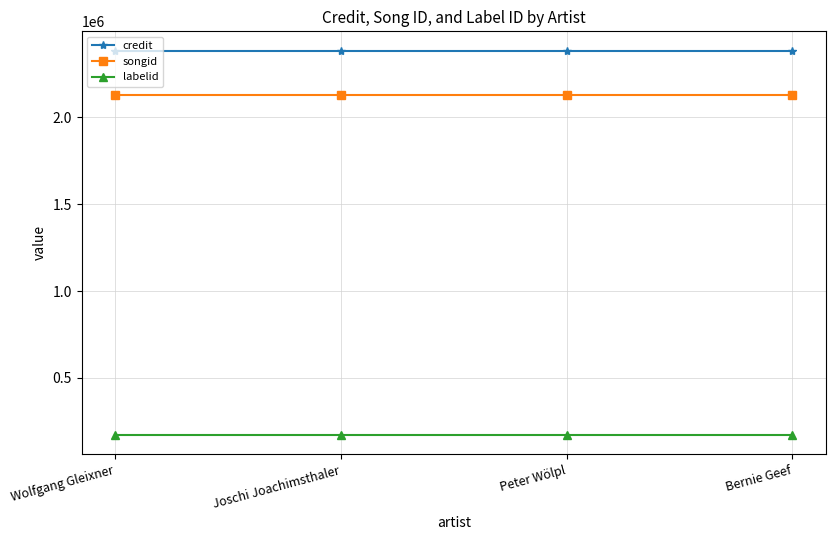

True or false: credit and songid cross at least once.

False